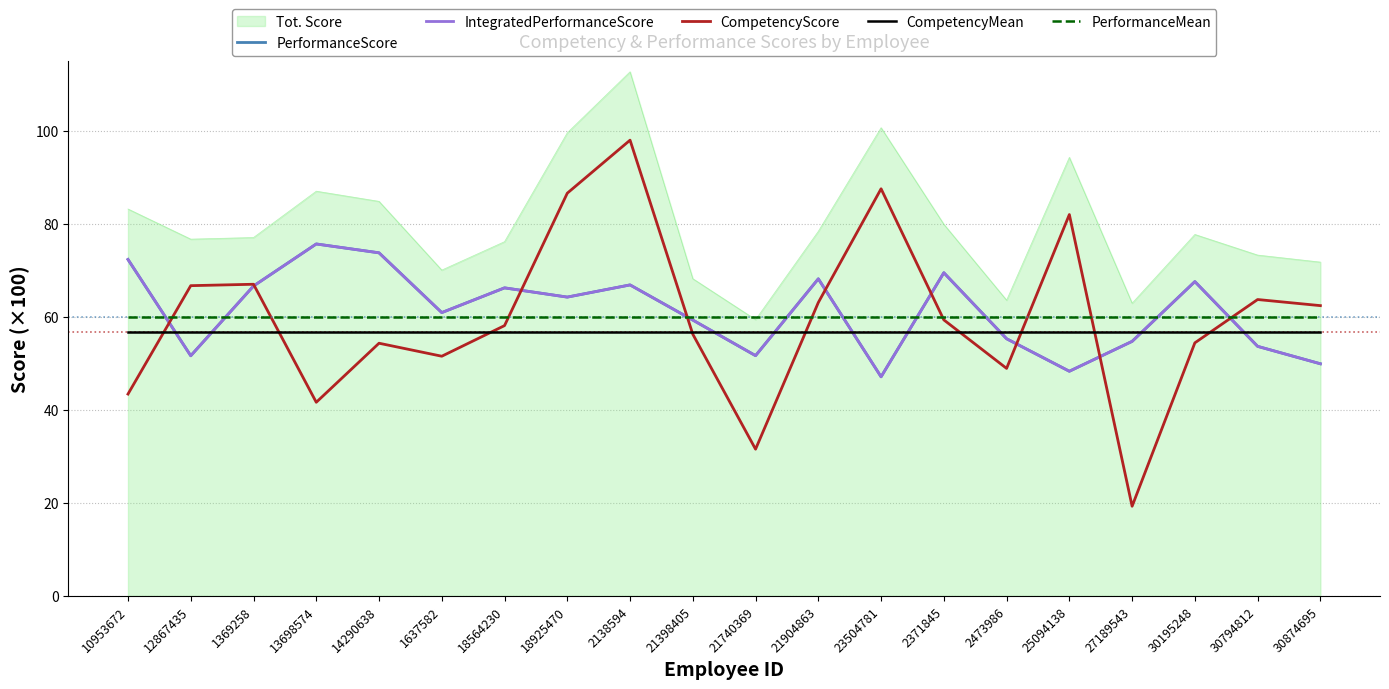

Which series changed the most between 12867435 and 21740369?

CompetencyScore